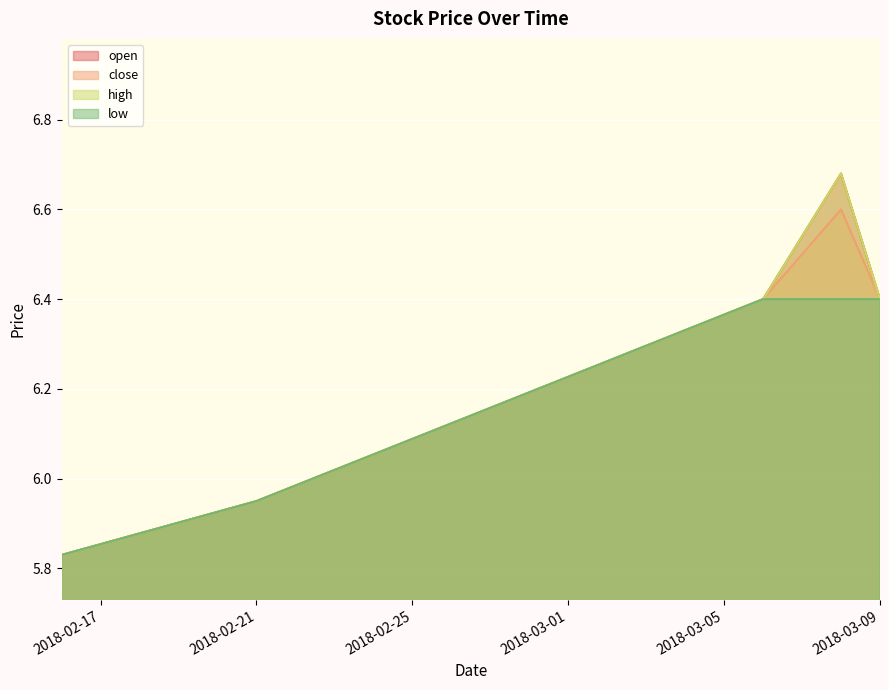

How many categories are shown in the chart?

5